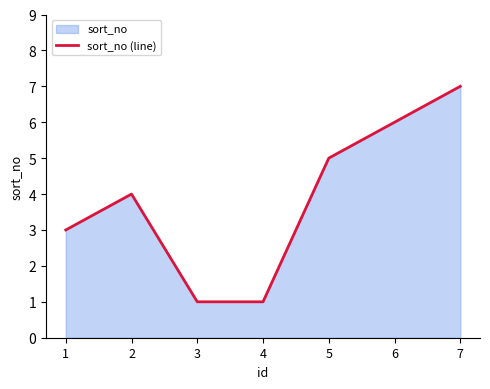

What is the sum of all values?

27